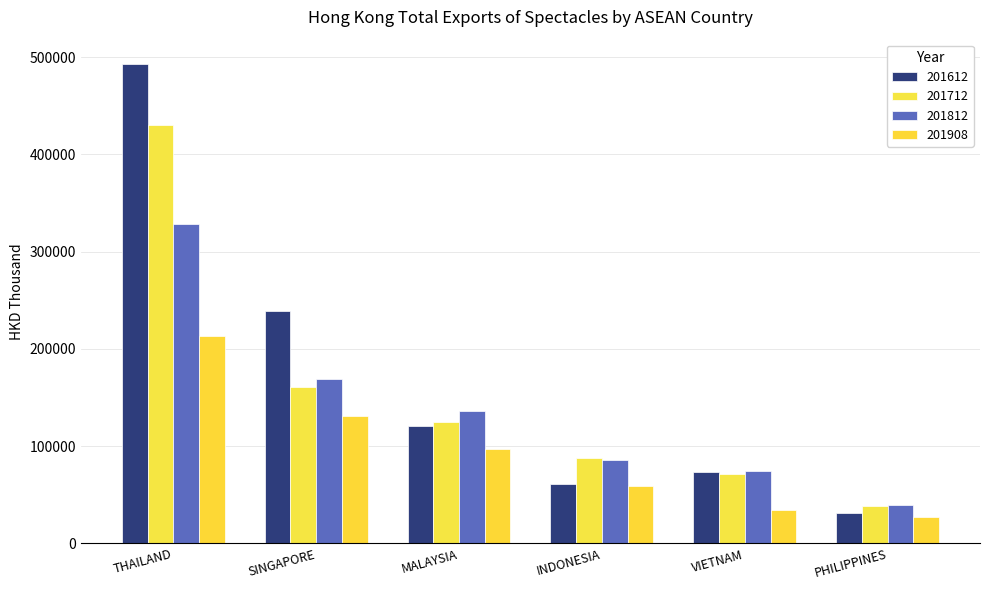

How many values in the 201908 series are below 96965?

3